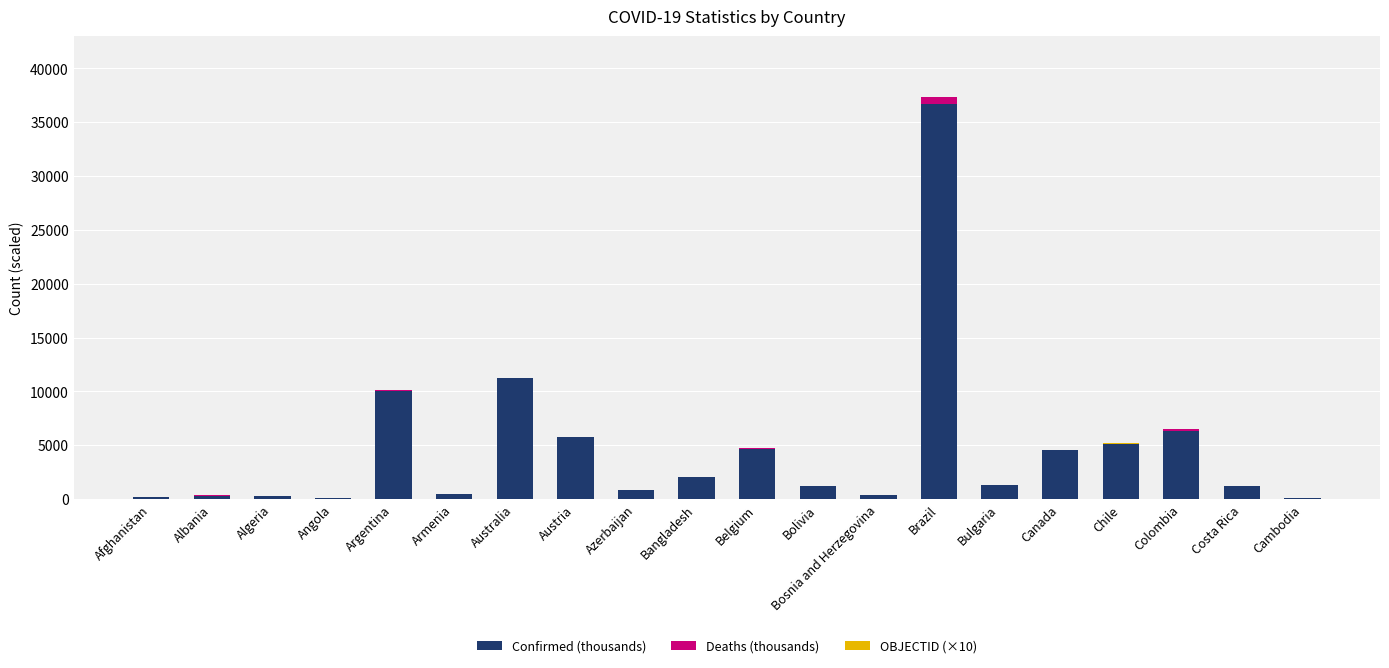

Where is Confirmed (thousands) nearest to the value 18391?

Australia